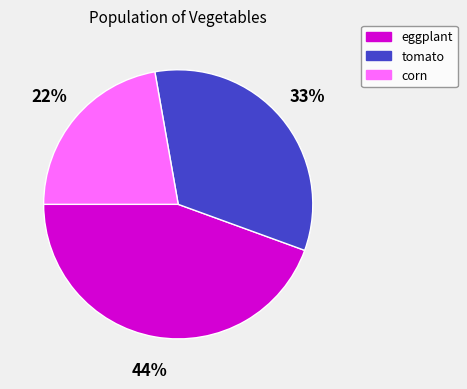

Is it true that tomato is 33% of the pie?

True